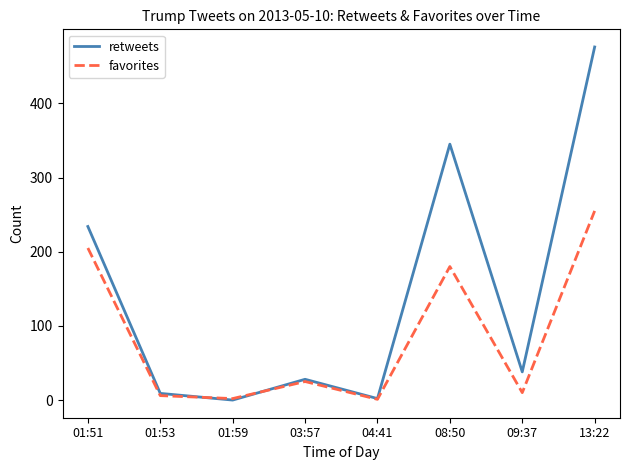

At how many categories does at least one series exceed 105?

3